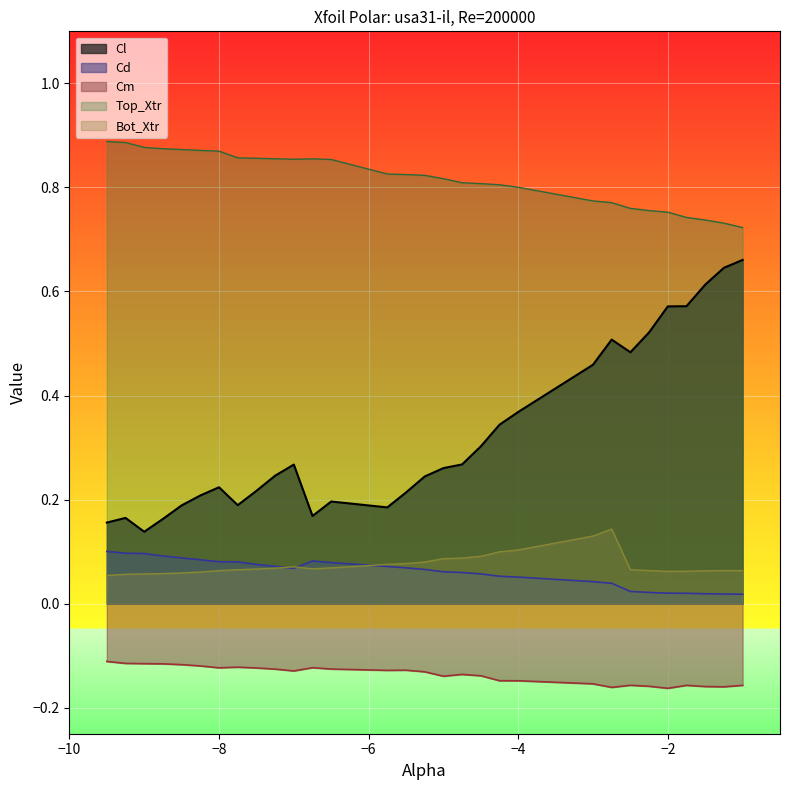

Which series has the widest spread of values?

Cl